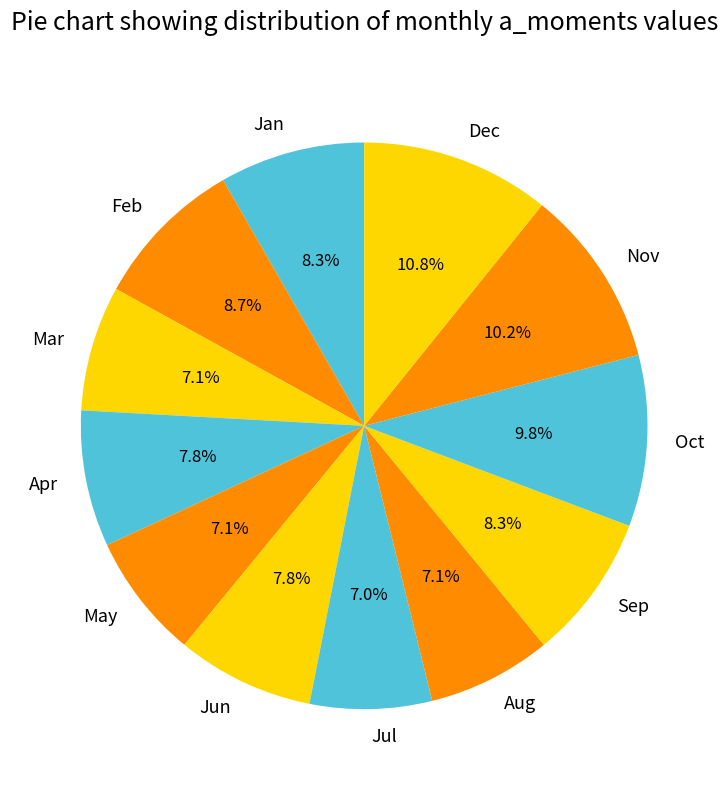

How many segments does this pie chart have?

12